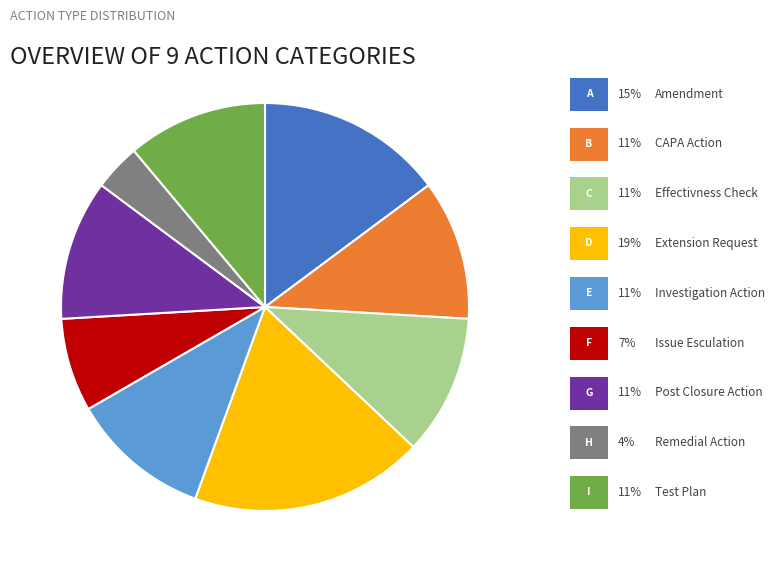

Is there a majority slice in this chart?

No